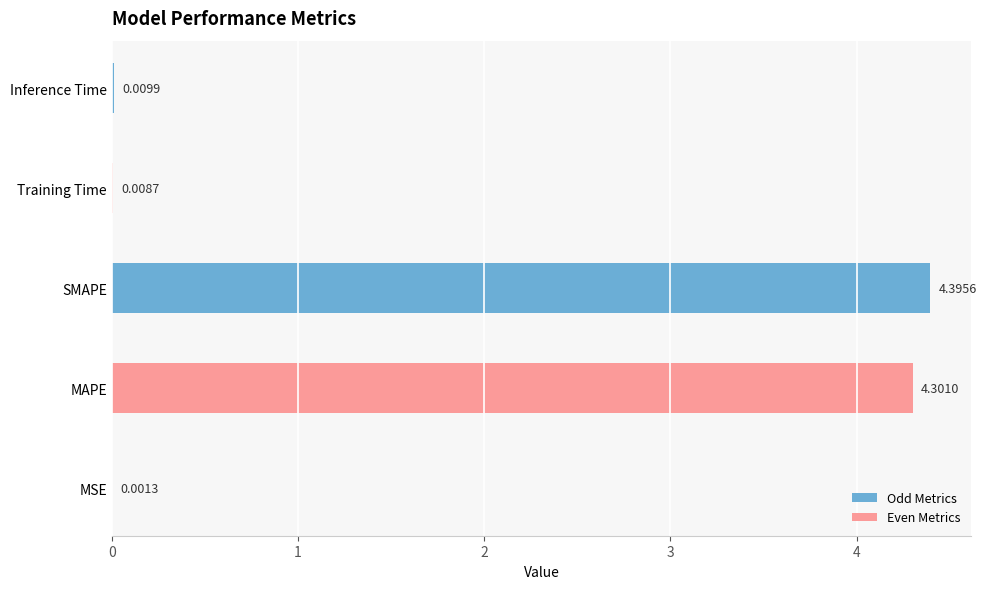

The value at MSE is 0.0. True or false?

False